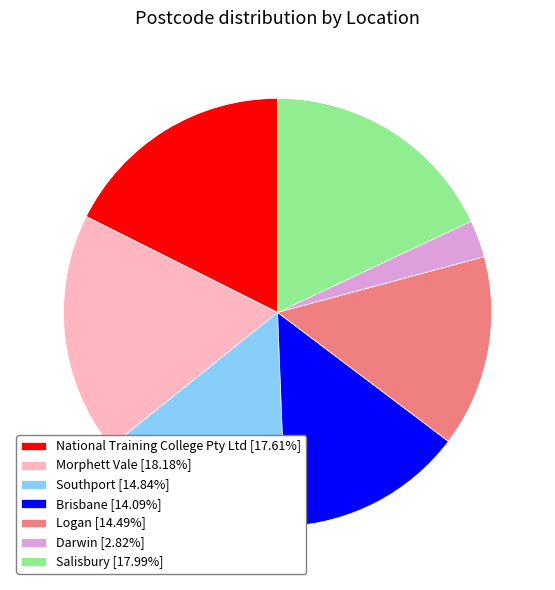

Which has a higher value, Salisbury or Southport?

Salisbury